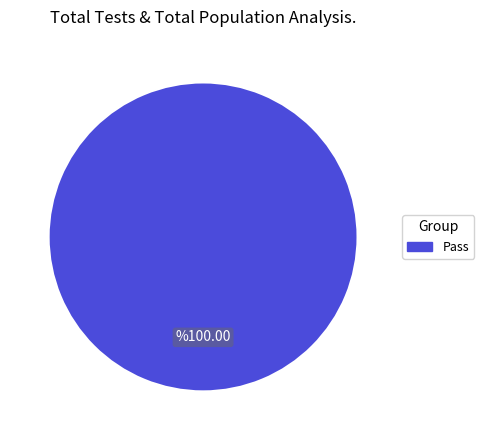

Is there any slice that represents more than half of the pie?

Yes